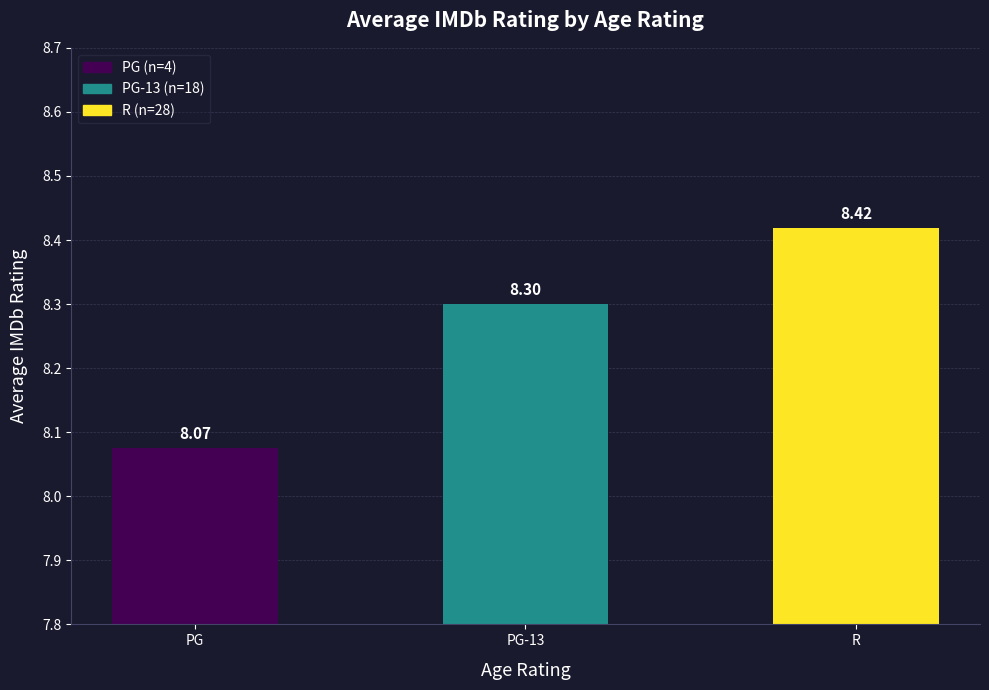

Reading right to left, extract all data points from this chart.

R=8.4	PG-13=8.3	PG=8.1